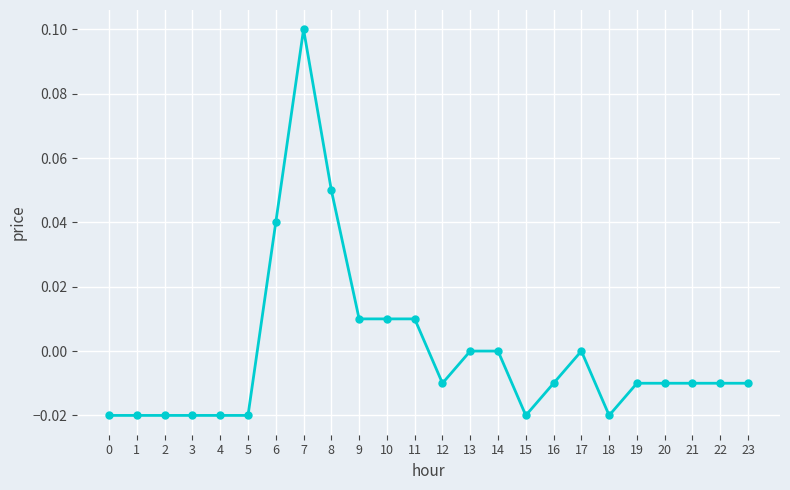

True or false: the data has more than 0 interior local peaks.

True